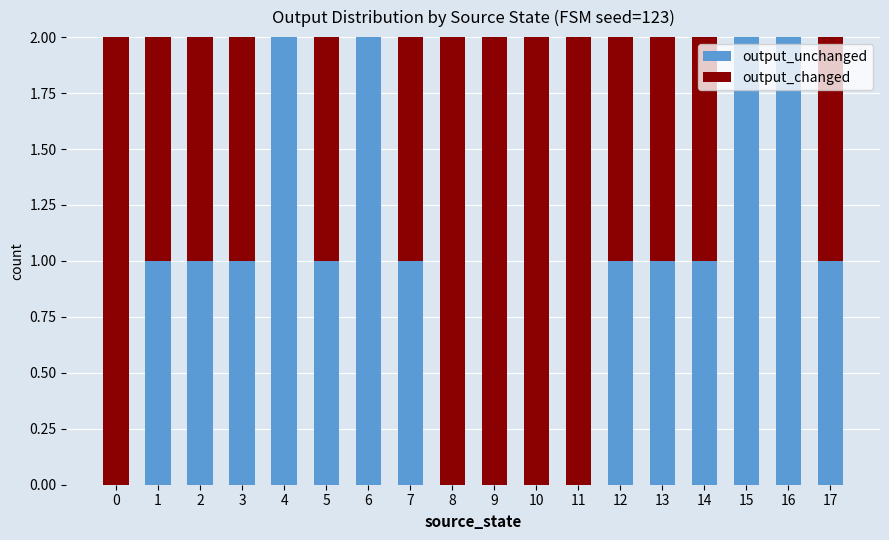

What is the sum of the output_unchanged values at 15 and 12?

3